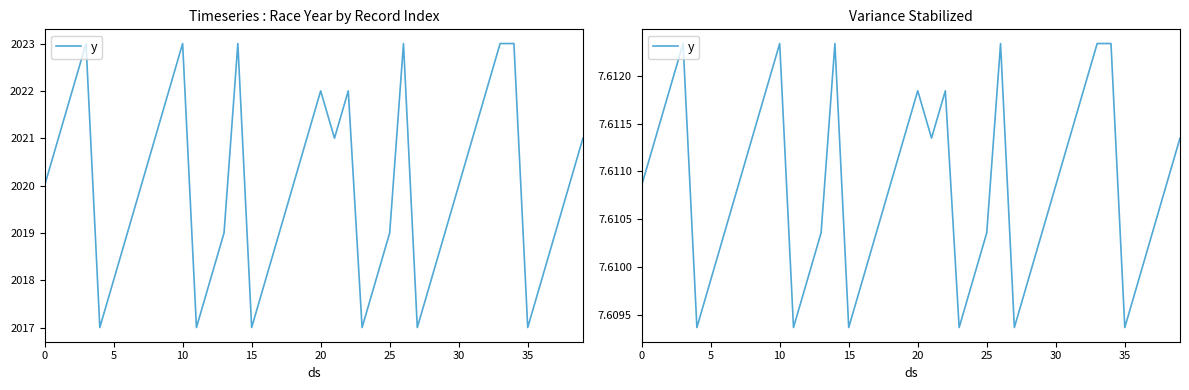

Is it true that the value at 10 is 7.6?

True